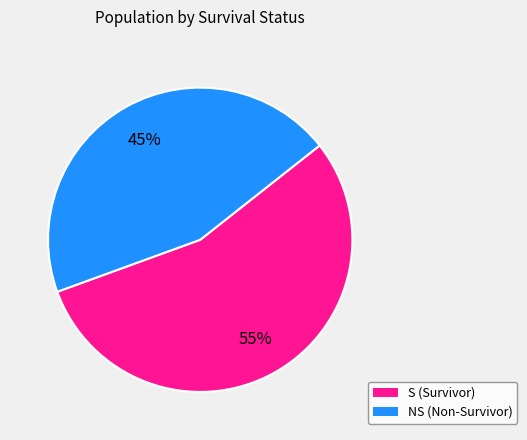

Is there a majority slice in this chart?

Yes